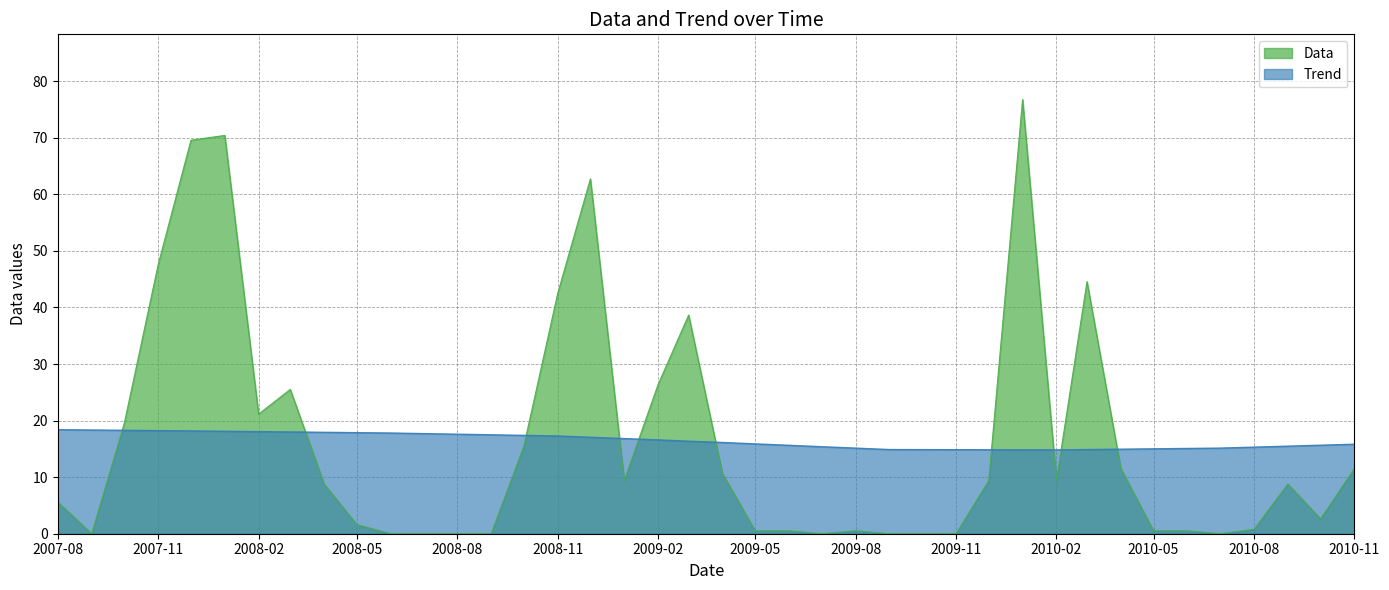

Which category has the lowest value across all series?

Trend